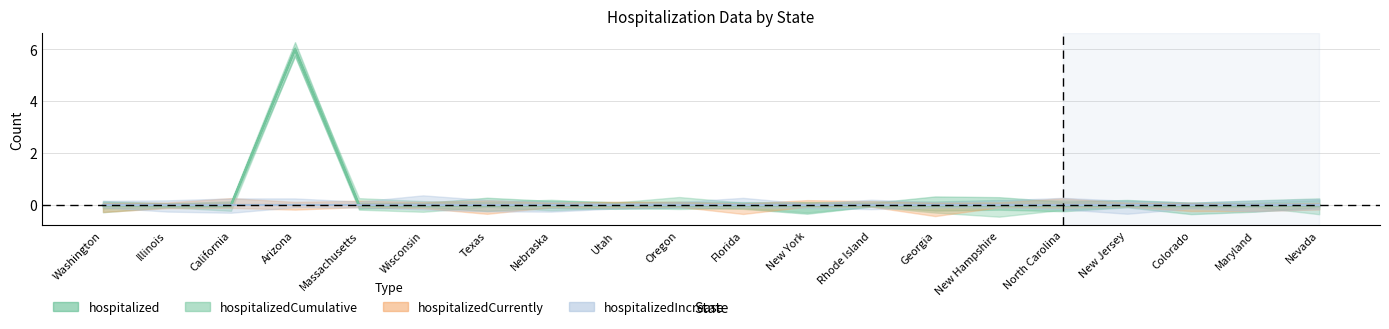

The hospitalized series shows 0 at Maryland. True or false?

True